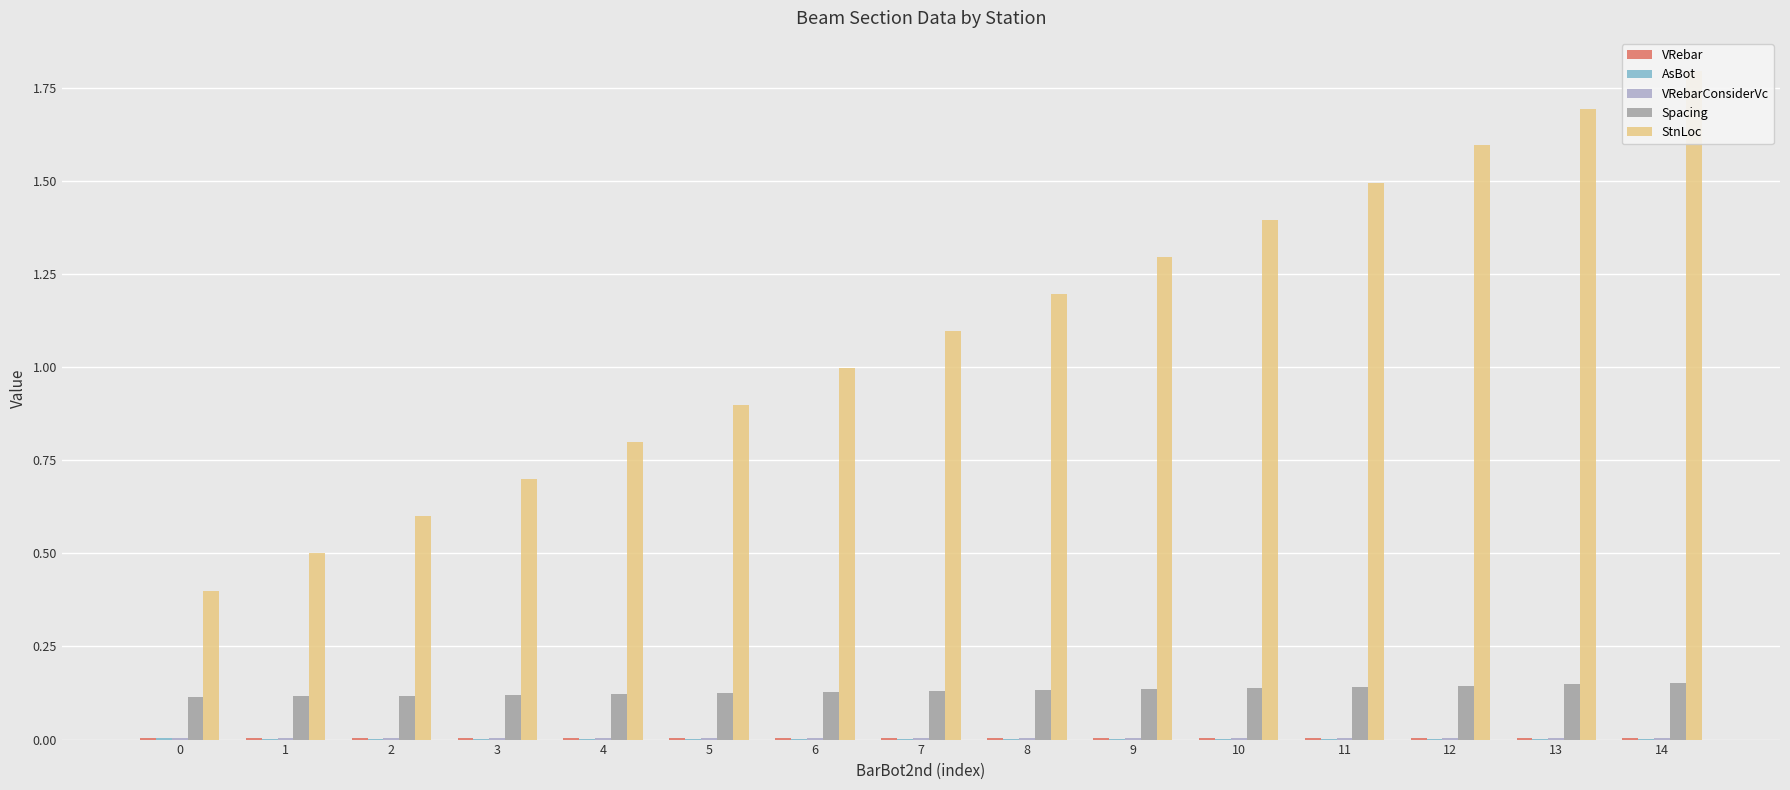

Which series has the largest total across all categories?

StnLoc